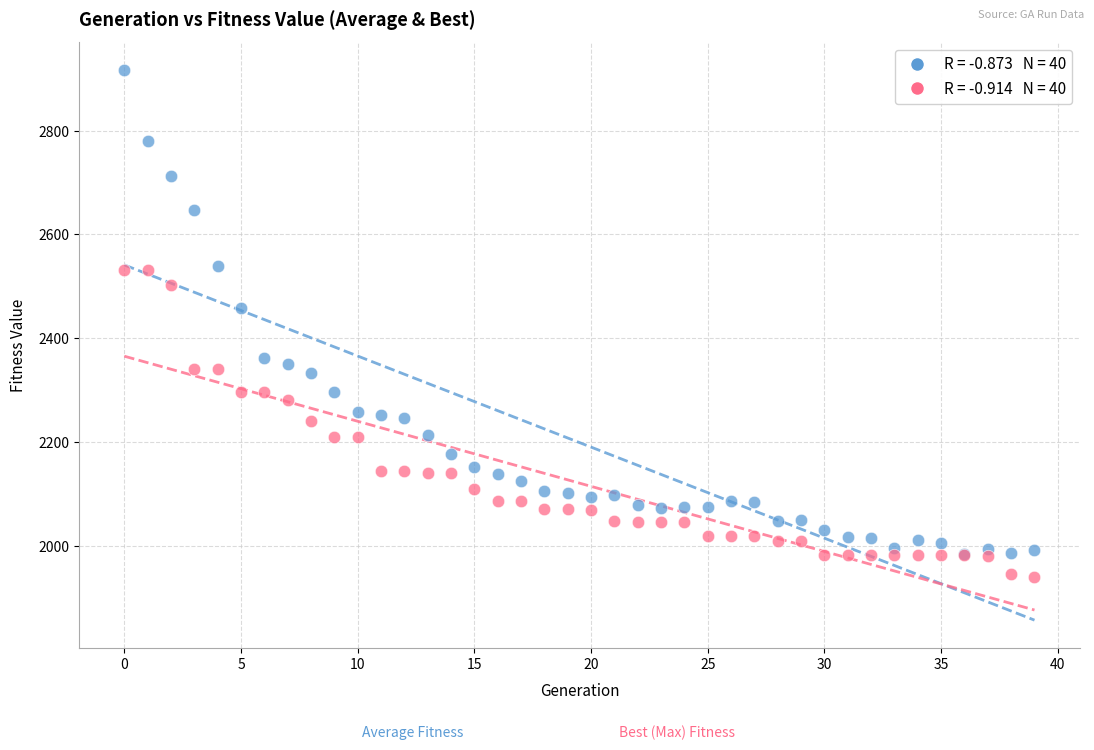

Across all series, what Y value is closest to 2428?

2458.0